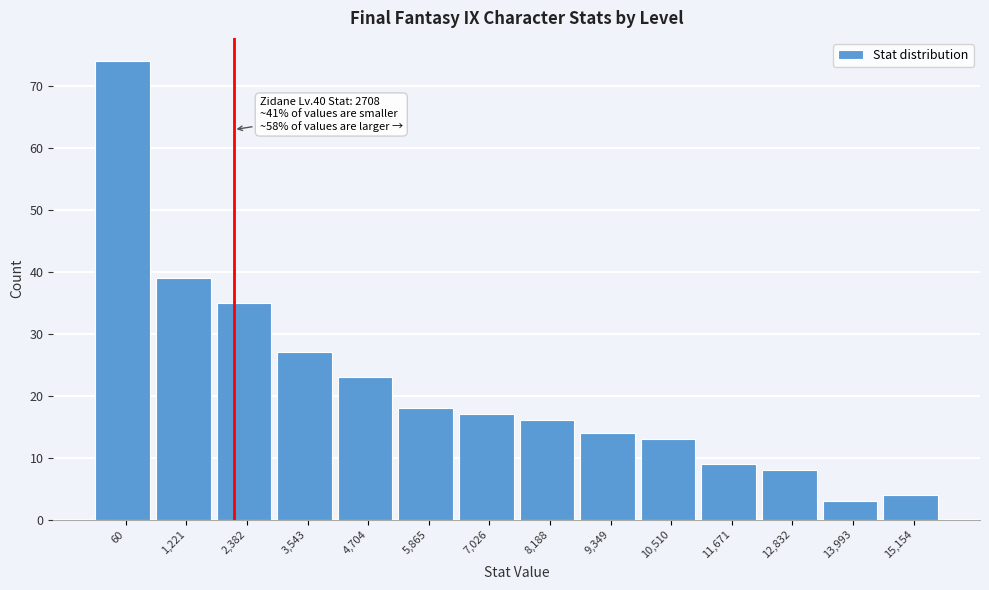

Reading left to right, list all the values displayed in this chart.

60=74	1,221=39	2,382=35	3,543=27	4,704=23	5,865=18	7,026=17	8,188=16	9,349=14	10,510=13	11,671=9	12,832=8	13,993=3	15,154=4